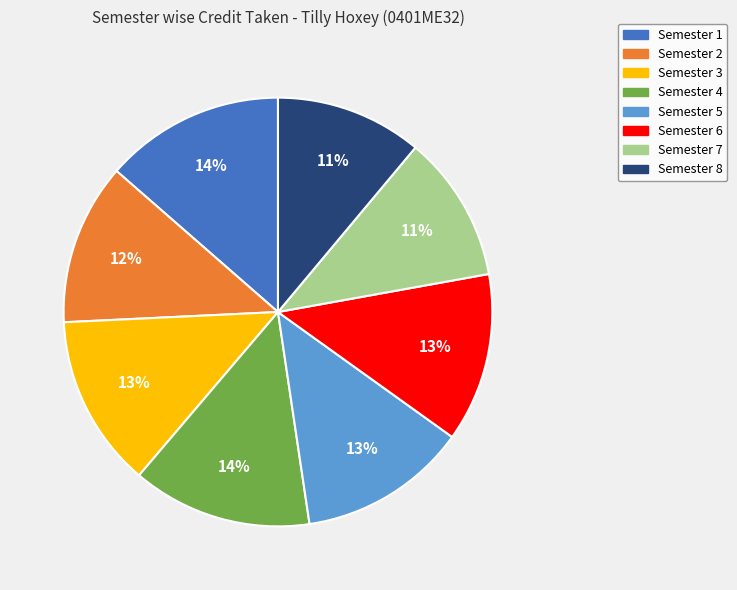

Is it true that Semester 5 is 1% of the pie?

False